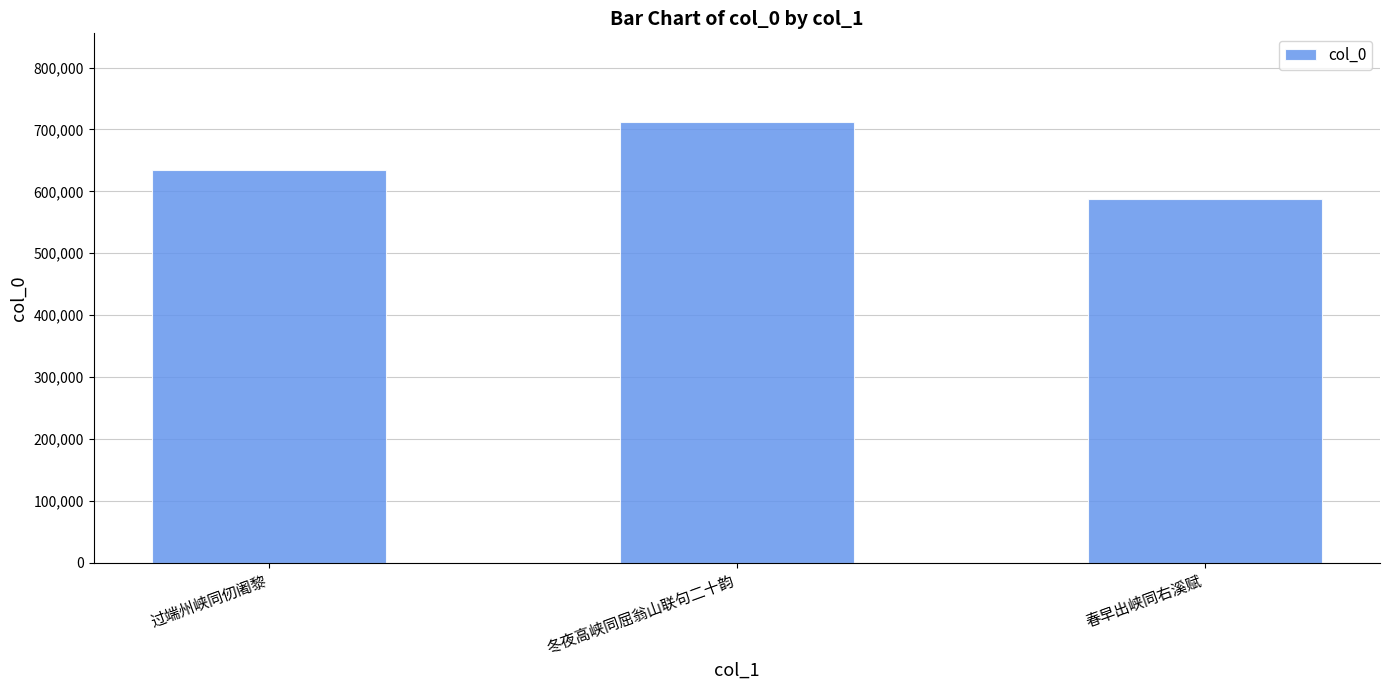

Reading left to right, what are all the values shown in this chart?

635149	712649	587938